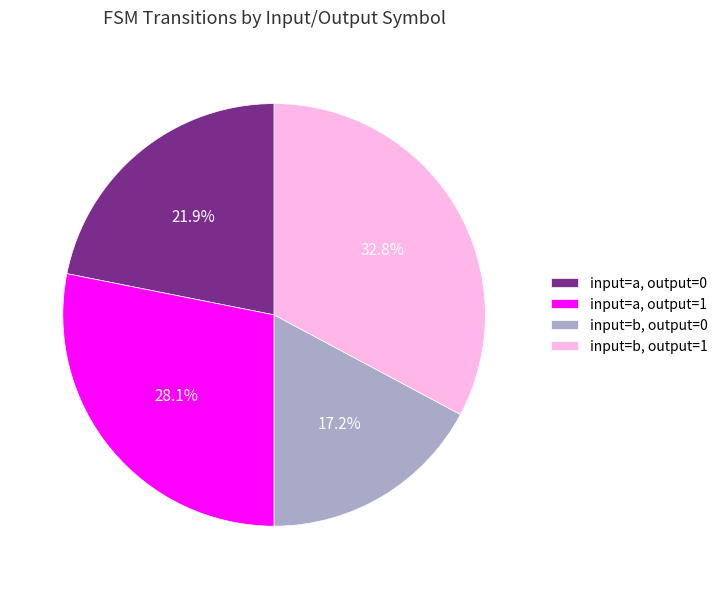

True or false: input=a, output=1 accounts for 22% of the total.

False